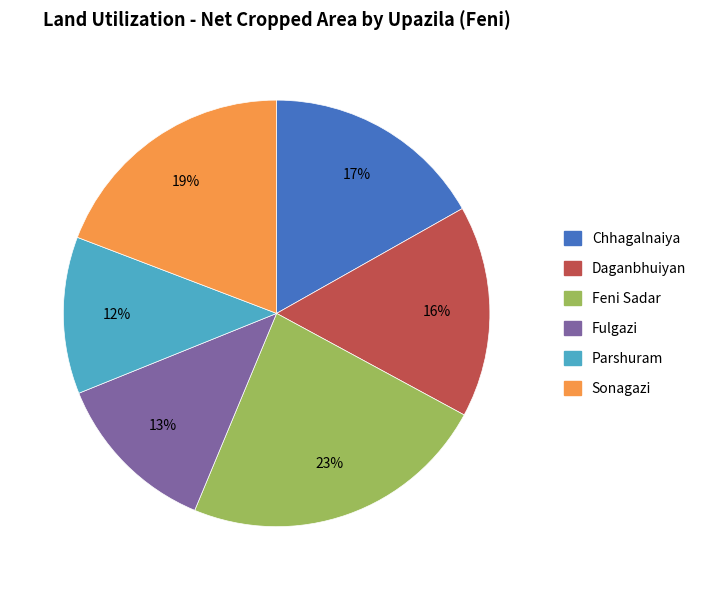

Which slice is the smallest?

Parshuram